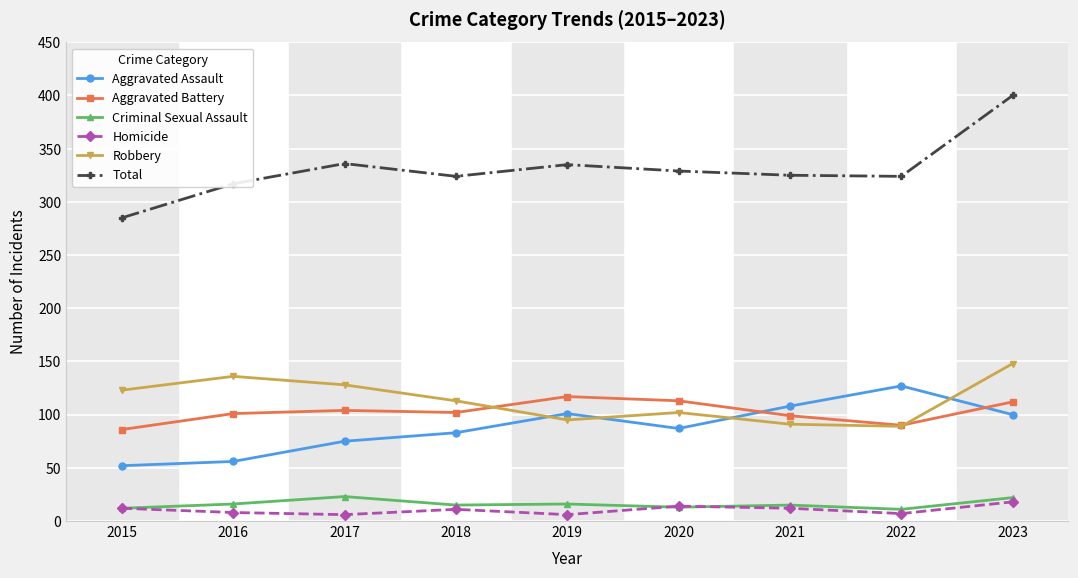

True or false: Homicide and Aggravated Battery intersect in this chart.

False